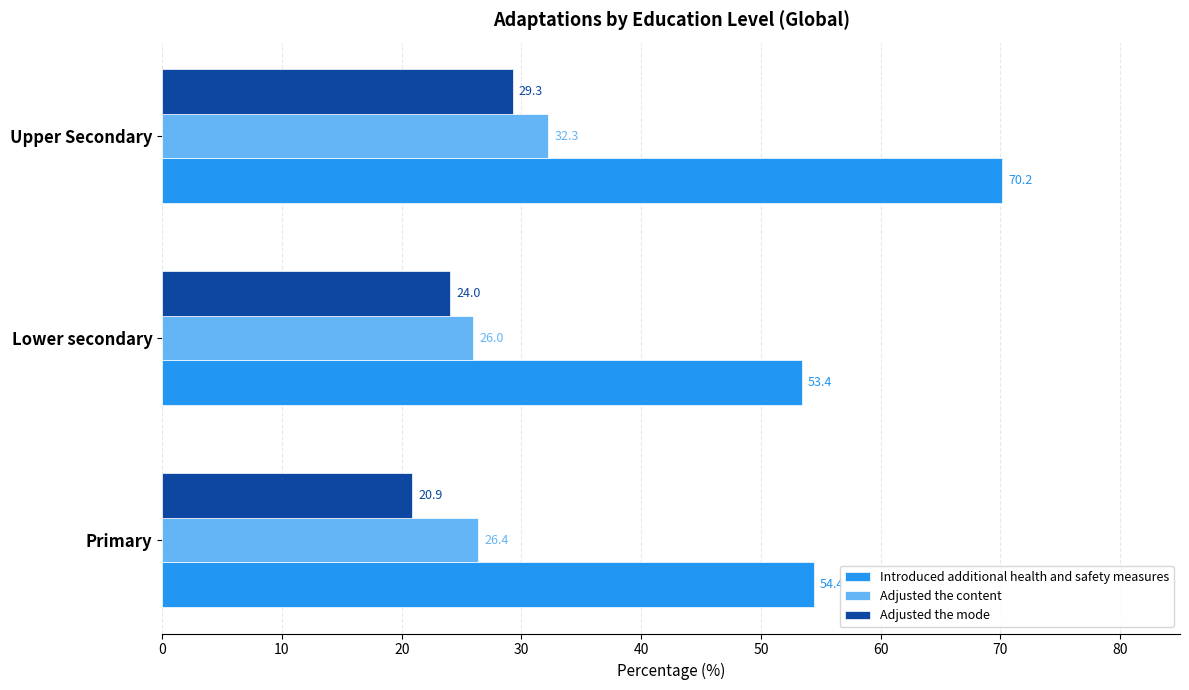

What is the difference between the maximum and second lowest values in the Adjusted the content series?

5.9